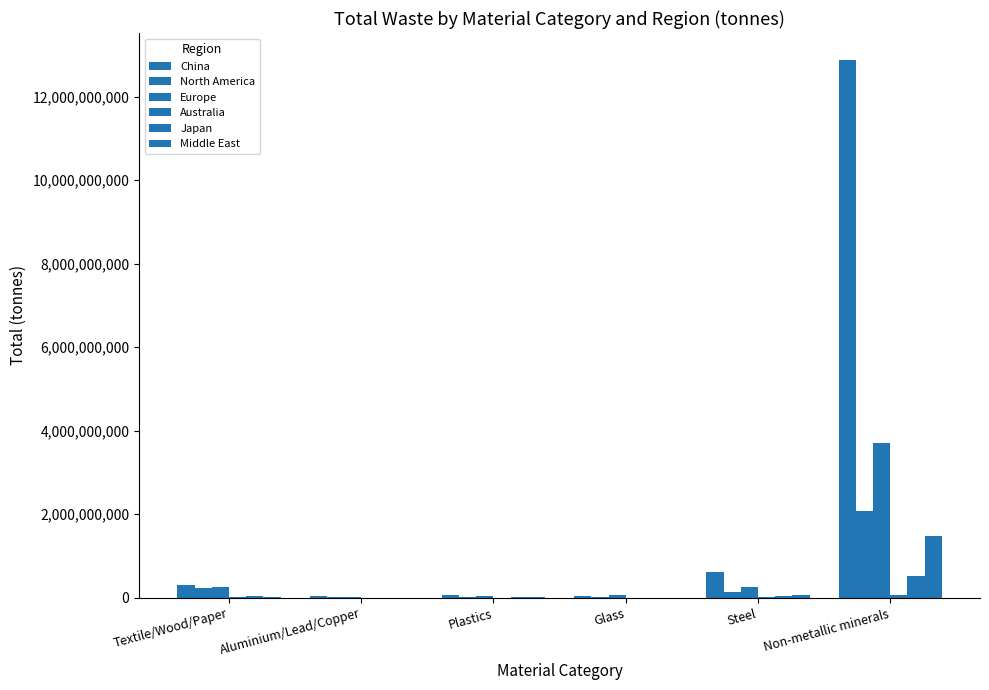

How many data points in China are above 316224631?

3